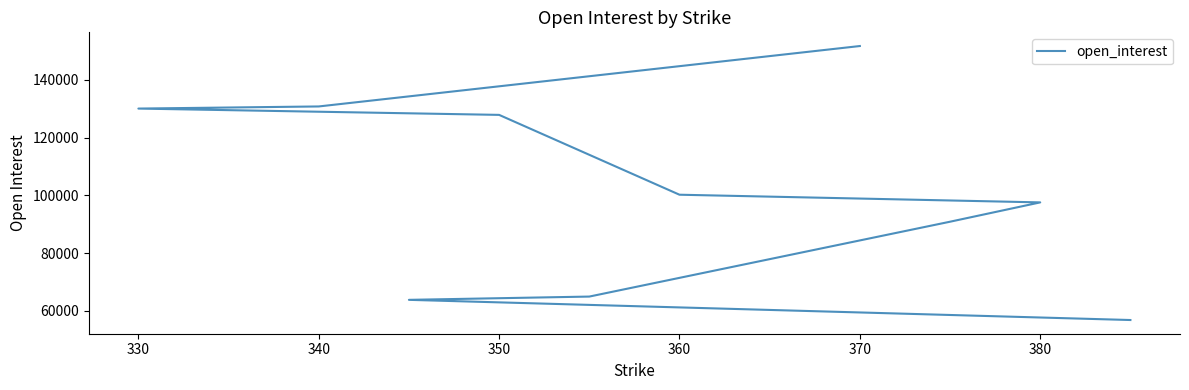

The chart shows a value of 190091 at 340. True or false?

False